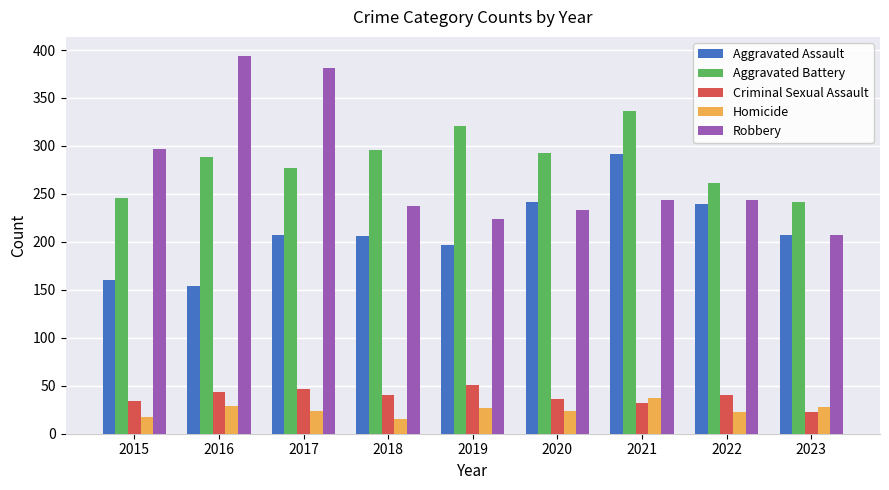

How many bars are there in each group?

5